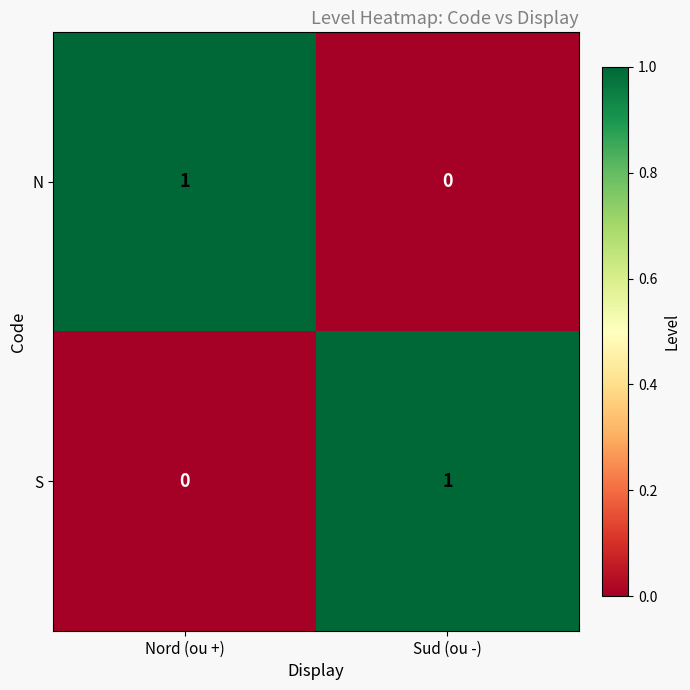

At which label does N reach its minimum?

Sud (ou -)